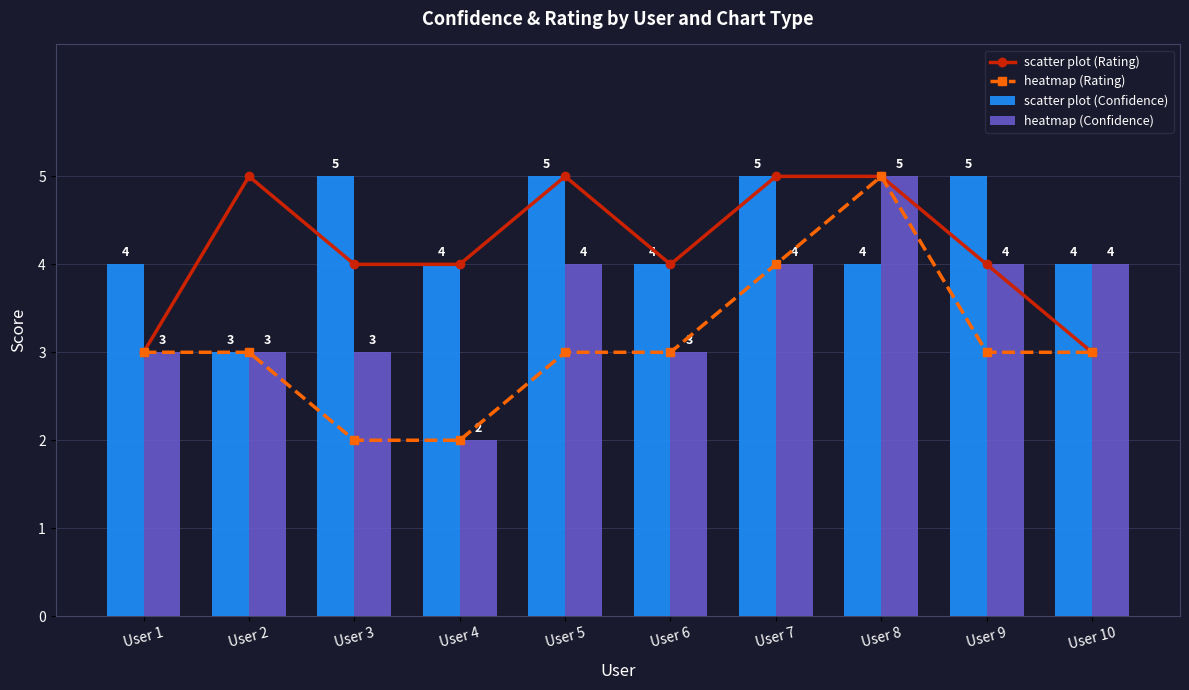

At how many categories does at least one series exceed 4?

6